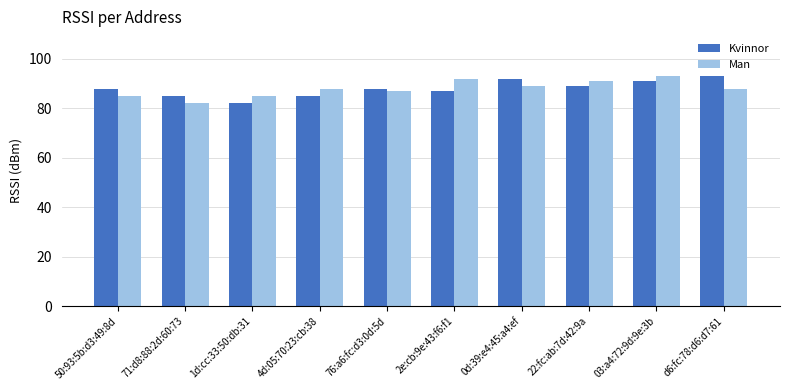

The value of Kvinnor at 22:fc:ab:7d:42:9a is 128. True or false?

False